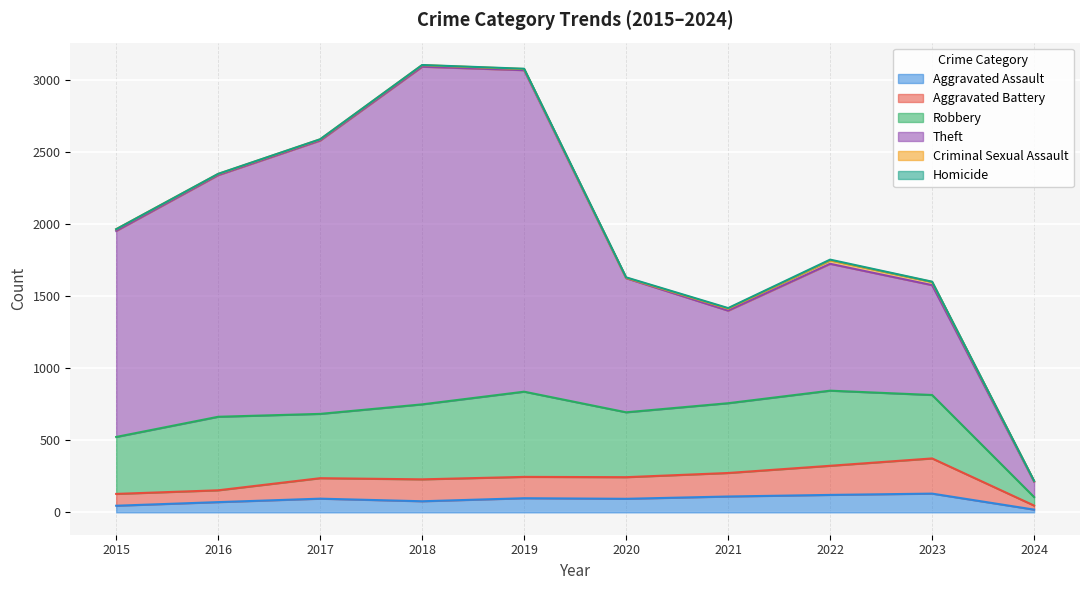

Reading right to left, transcribe all the data shown in this chart.

Aggravated Assault: 2024=19	2023=130	2022=121	2021=110	2020=94	2019=98	2018=77	2017=95	2016=71	2015=46
Aggravated Battery: 2024=28	2023=244	2022=202	2021=163	2020=150	2019=148	2018=152	2017=142	2016=82	2015=82
Robbery: 2024=59	2023=440	2022=521	2021=484	2020=450	2019=591	2018=520	2017=446	2016=510	2015=395
Theft: 2024=107	2023=762	2022=880	2021=642	2020=930	2019=2230	2018=2342	2017=1896	2016=1676	2015=1429
Criminal Sexual Assault: 2024=4	2023=22	2022=24	2021=14	2020=3	2019=8	2018=11	2017=8	2016=8	2015=12
Homicide: 2024=1	2023=2	2022=5	2021=4	2020=3	2019=2	2018=1	2017=1	2016=1	2015=0